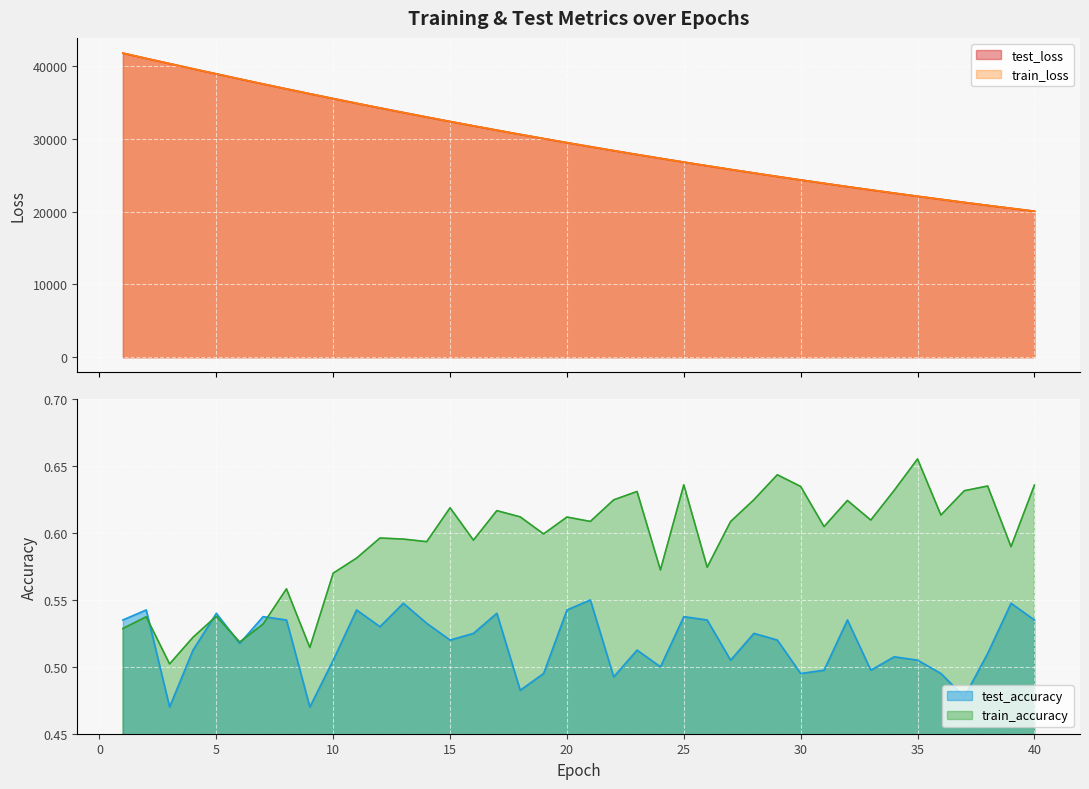

What is the maximum value for test_loss?

41795.8